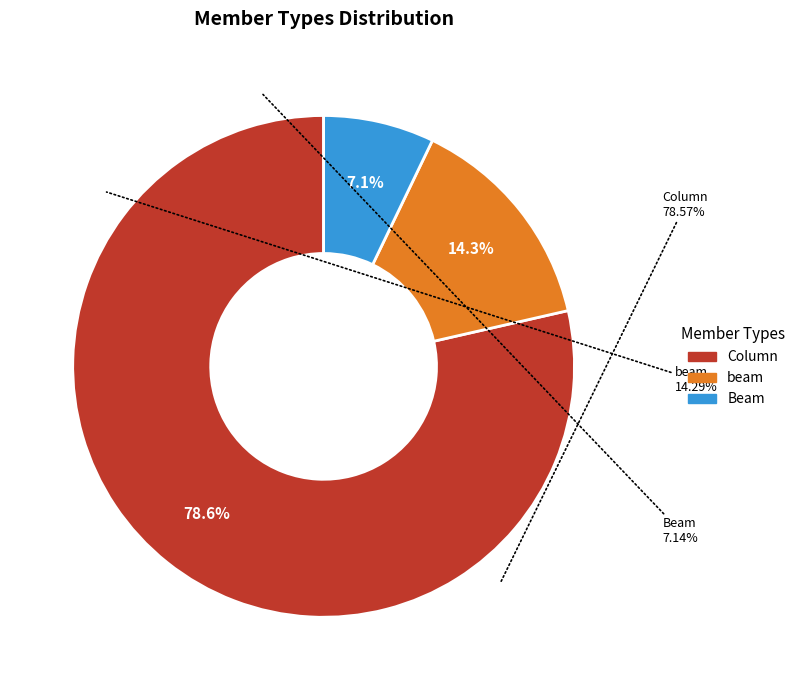

What is the smallest slice in the pie chart?

Beam